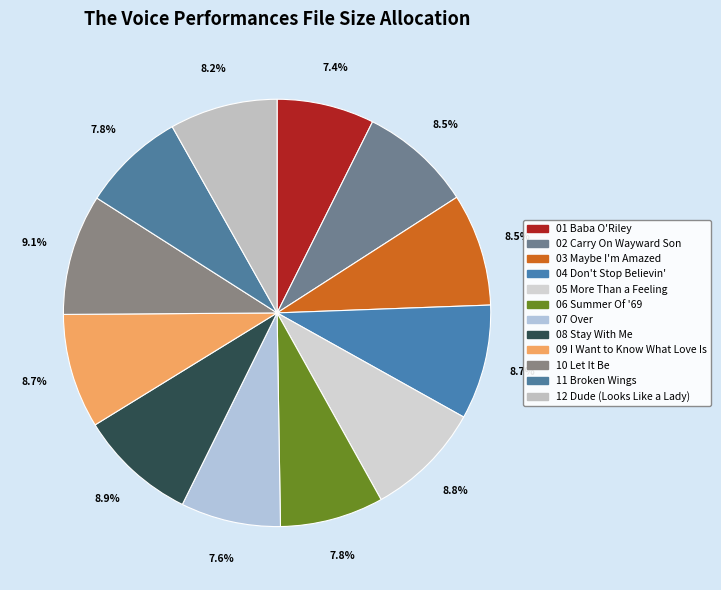

How many segments does this pie chart have?

12